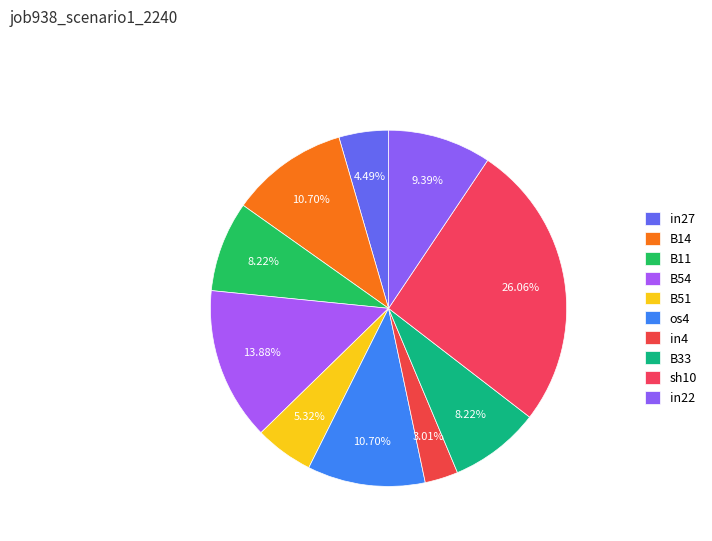

Is there any slice that represents more than half of the pie?

No